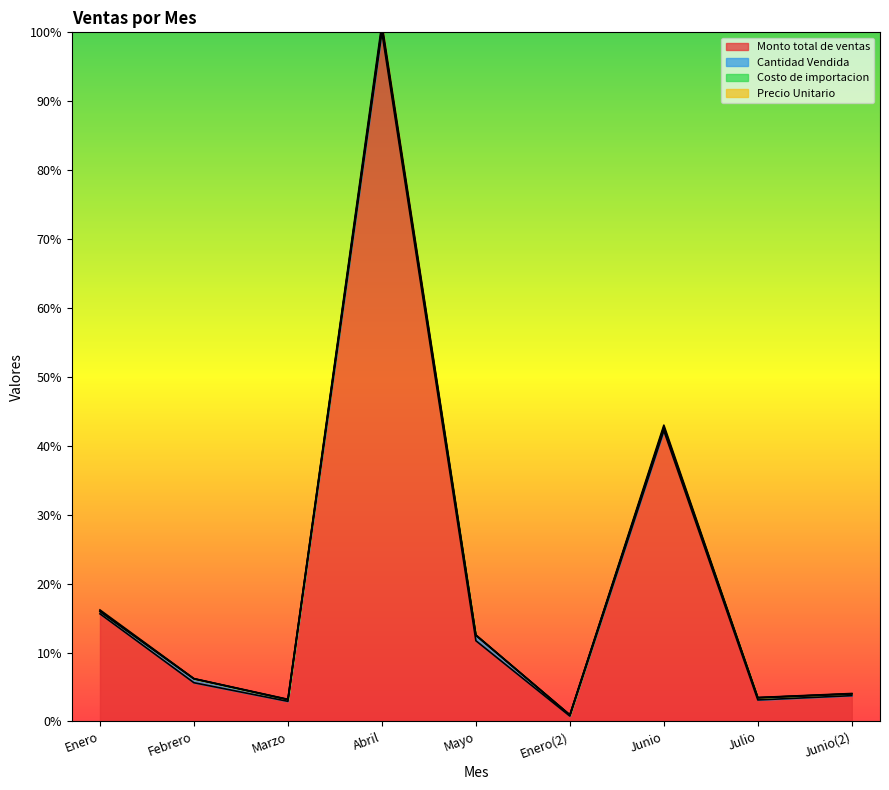

True or false: Precio Unitario and Monto total de ventas cross at least once.

False